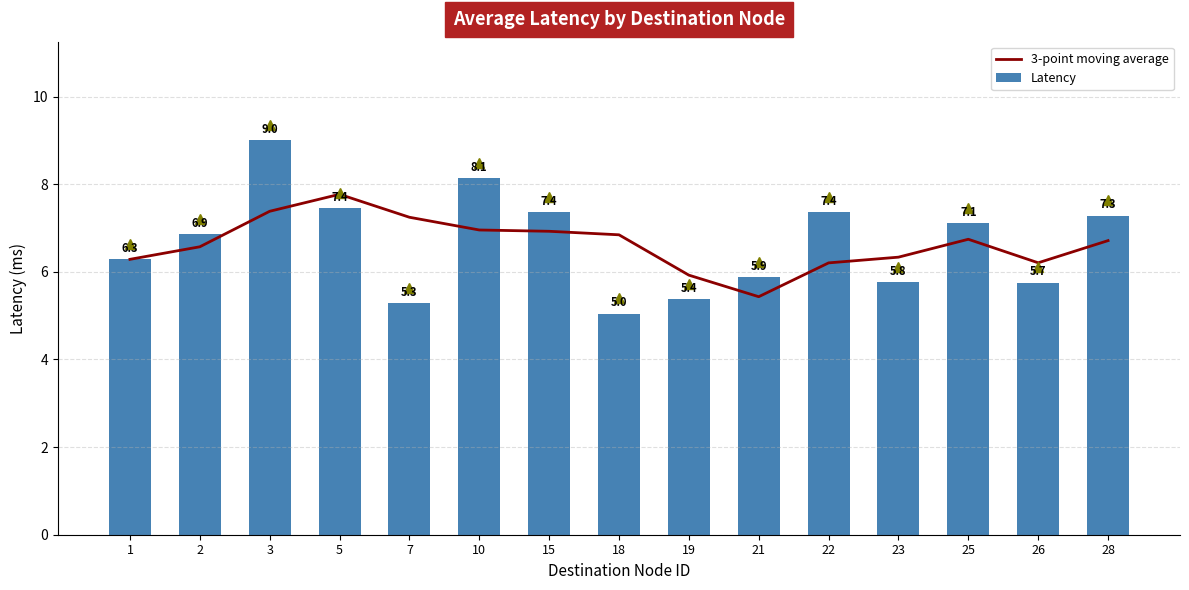

What is the sum of all 3-point moving average values?

99.5